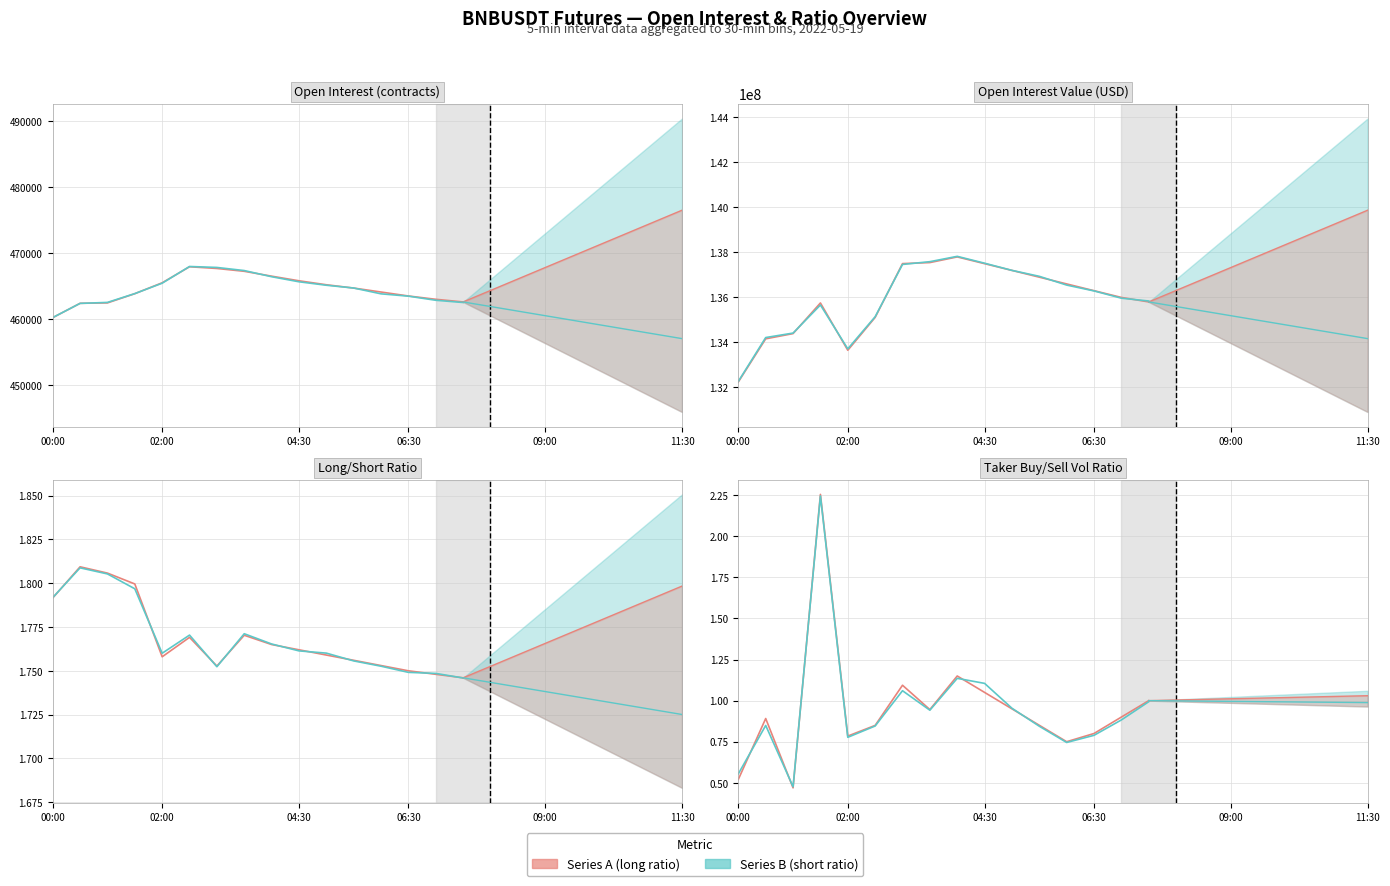

Which series has the largest range (max minus min)?

Open Interest (series A)